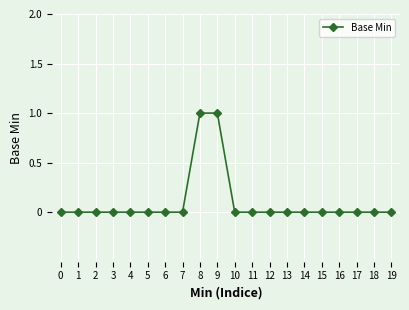

The chart shows a value of 0 at 0. True or false?

True